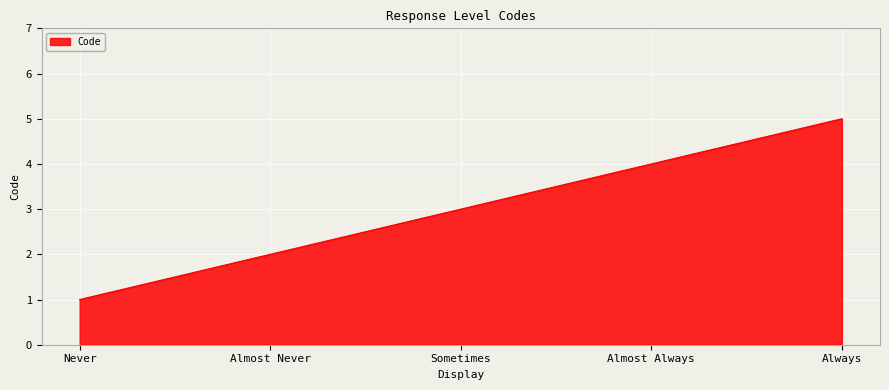

Is it true that the value at Almost Never is 3?

False